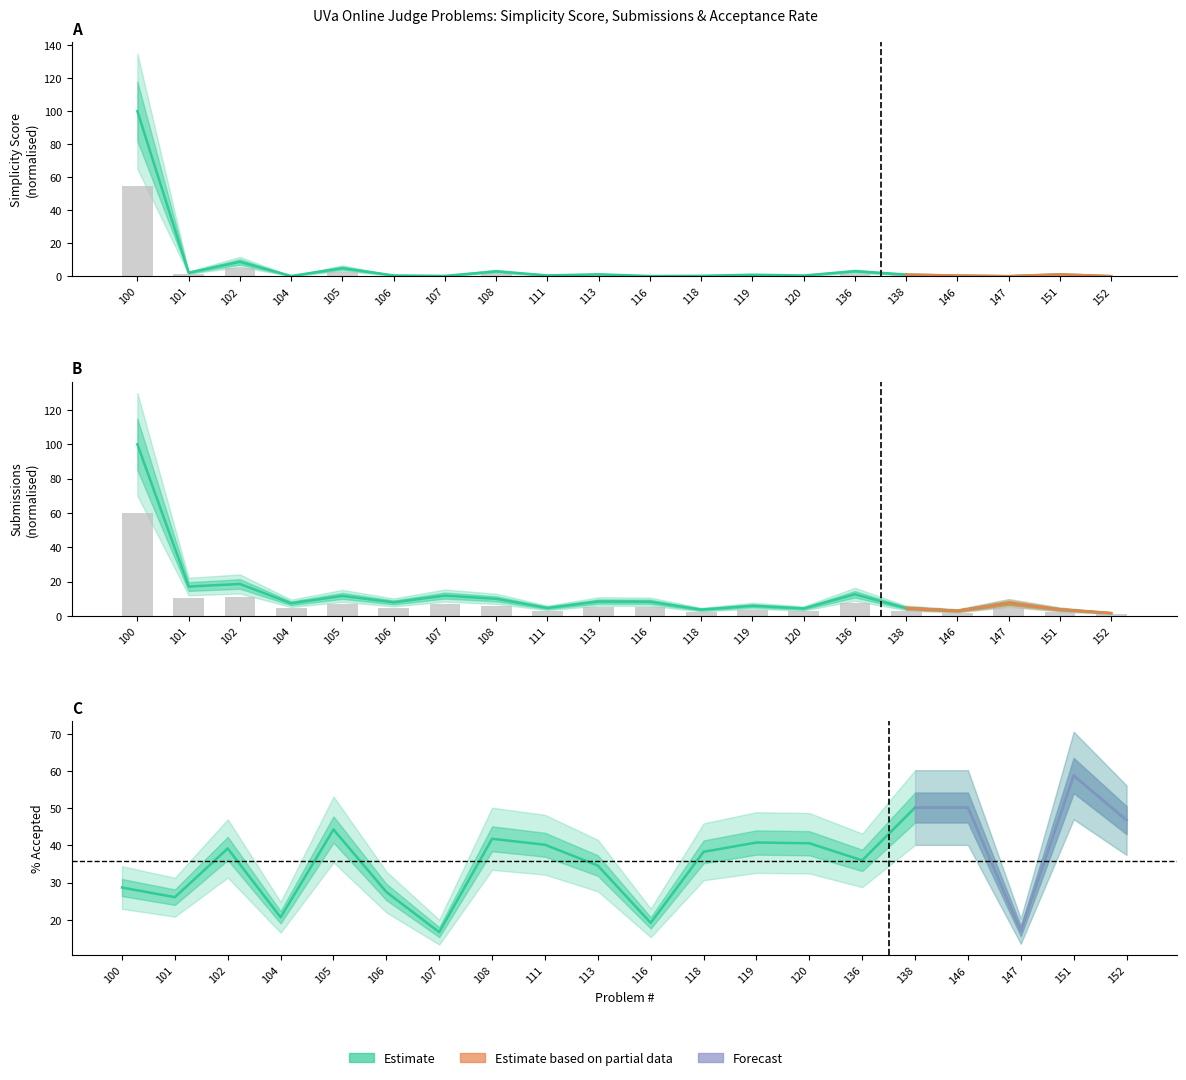

The % Accepted series shows 27.5 at 106. True or false?

True